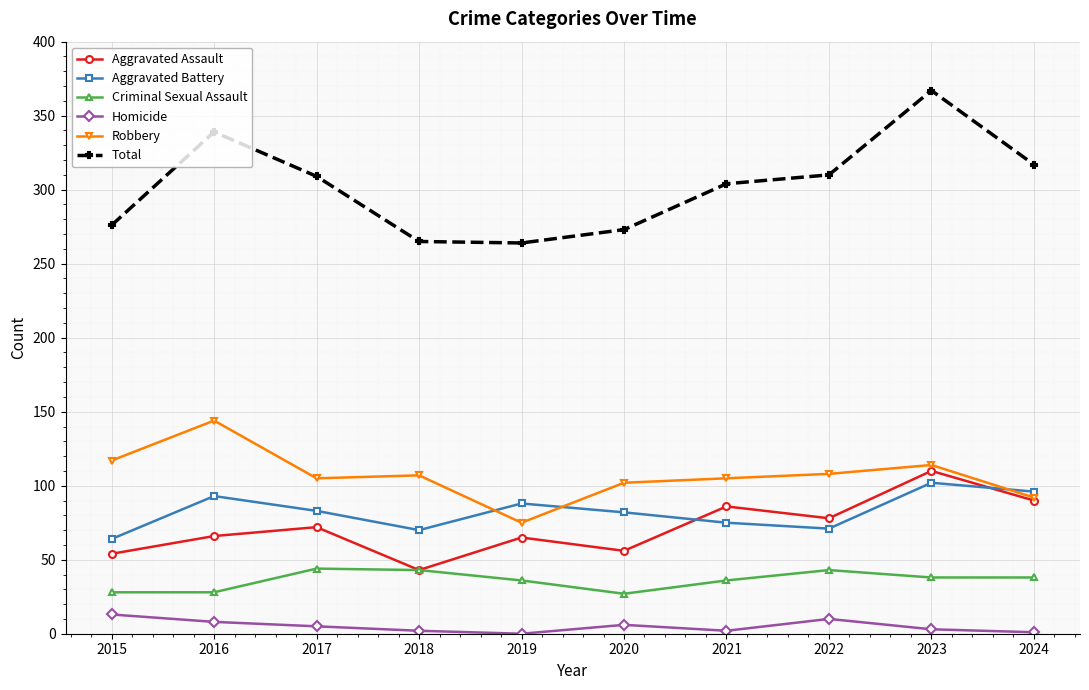

True or false: Aggravated Battery and Homicide cross at least once.

False